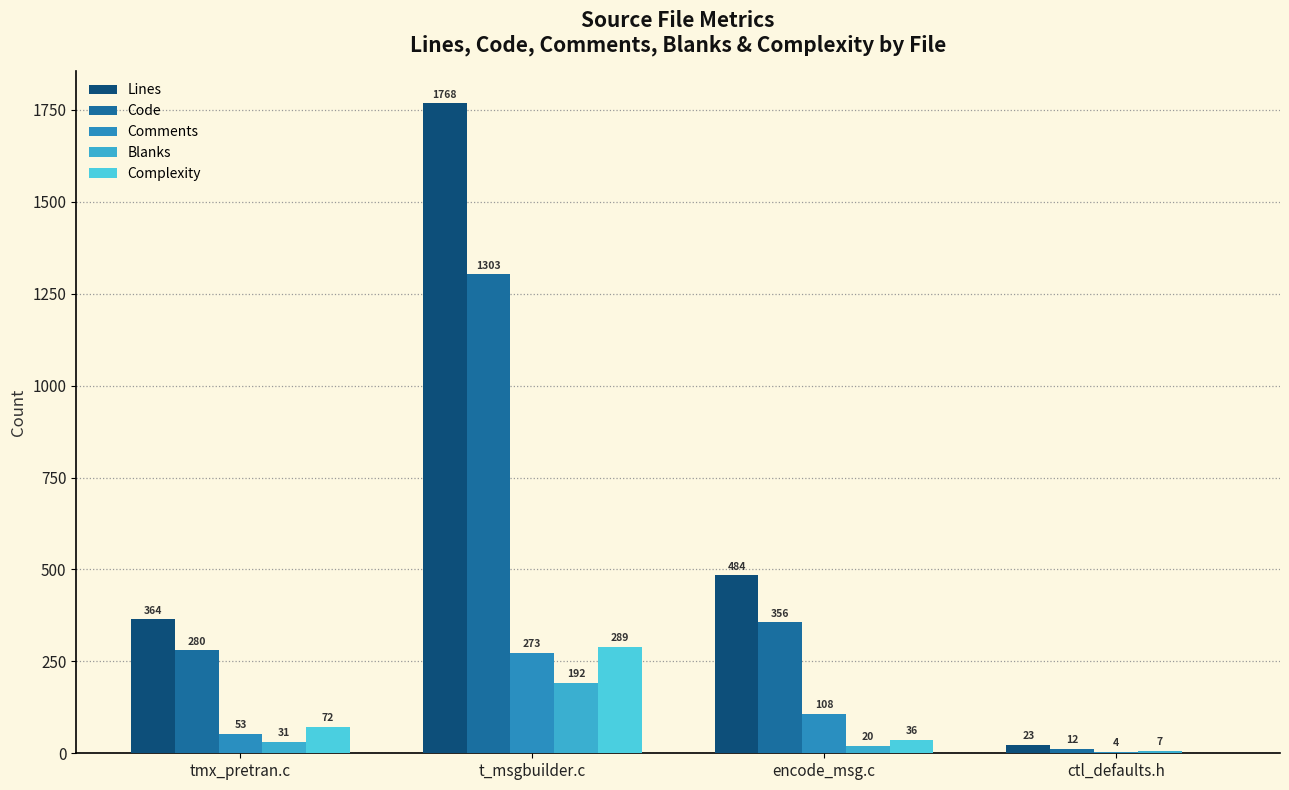

What is the label of the 2nd bar from the right?

encode_msg.c